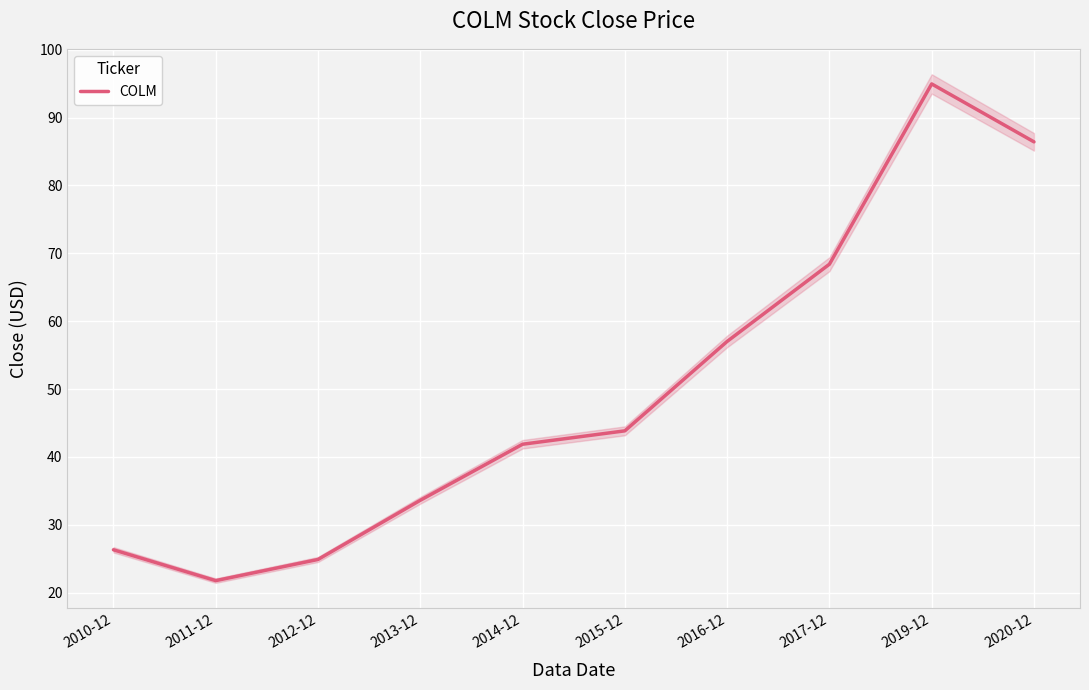

How many data points are above 43?

5